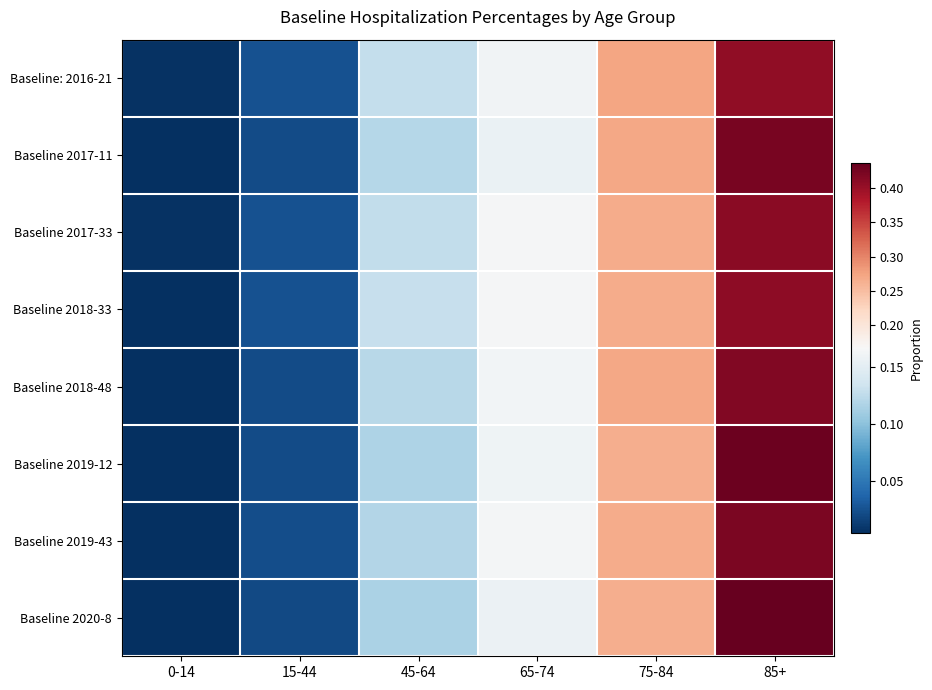

Reading left to right, list all the values displayed in this chart.

Baseline: 2016-21: 0-14=0.0	15-44=0.0	45-64=0.1	65-74=0.2	75-84=0.3	85+=0.4
Baseline 2017-11: 0-14=0.0	15-44=0.0	45-64=0.1	65-74=0.2	75-84=0.3	85+=0.4
Baseline 2017-33: 0-14=0.0	15-44=0.0	45-64=0.1	65-74=0.2	75-84=0.3	85+=0.4
Baseline 2018-33: 0-14=0.0	15-44=0.0	45-64=0.1	65-74=0.2	75-84=0.3	85+=0.4
Baseline 2018-48: 0-14=0.0	15-44=0.0	45-64=0.1	65-74=0.2	75-84=0.3	85+=0.4
Baseline 2019-12: 0-14=0.0	15-44=0.0	45-64=0.1	65-74=0.2	75-84=0.3	85+=0.4
Baseline 2019-43: 0-14=0.0	15-44=0.0	45-64=0.1	65-74=0.2	75-84=0.3	85+=0.4
Baseline 2020-8: 0-14=0.0	15-44=0.0	45-64=0.1	65-74=0.2	75-84=0.3	85+=0.4